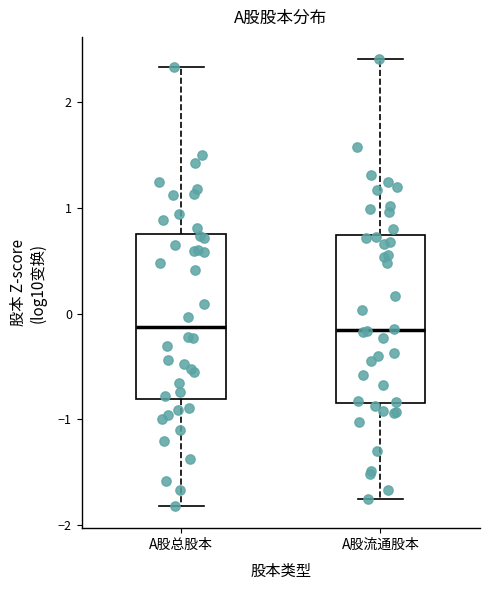

Where is the upper edge of the box for A股流通股本 on the y-axis? The values are not printed on the chart, so give them approximately, as read against the axis.

0.7